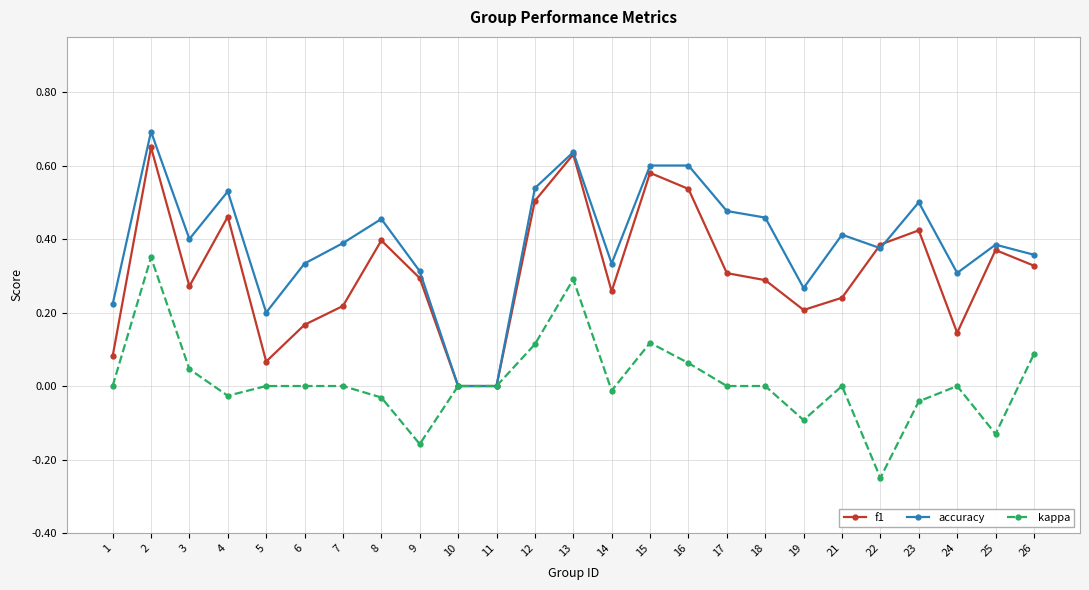

True or false: f1 has a value of 0.4 at 22.

True